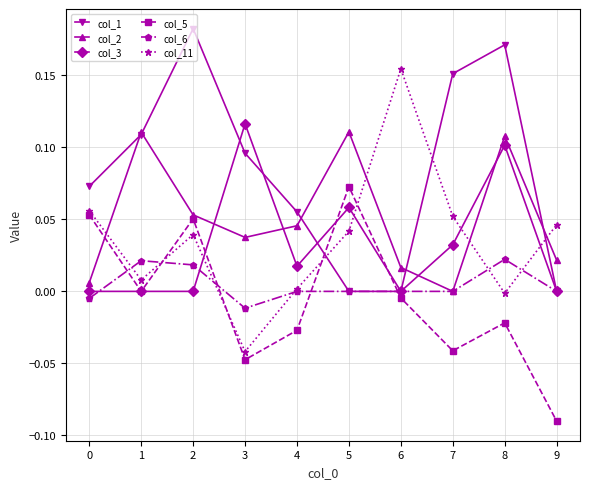

Is it true that col_6 equals 0.0 at 8?

True